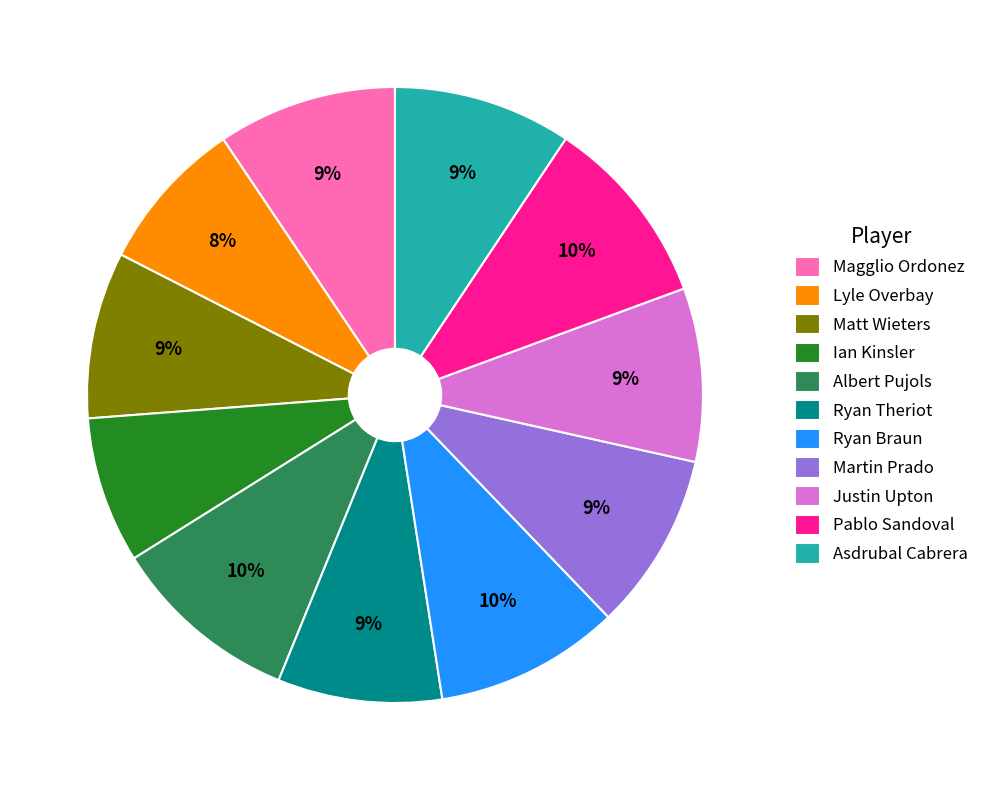

What percentage is the Ryan Theriot slice, to the nearest percent?

9%